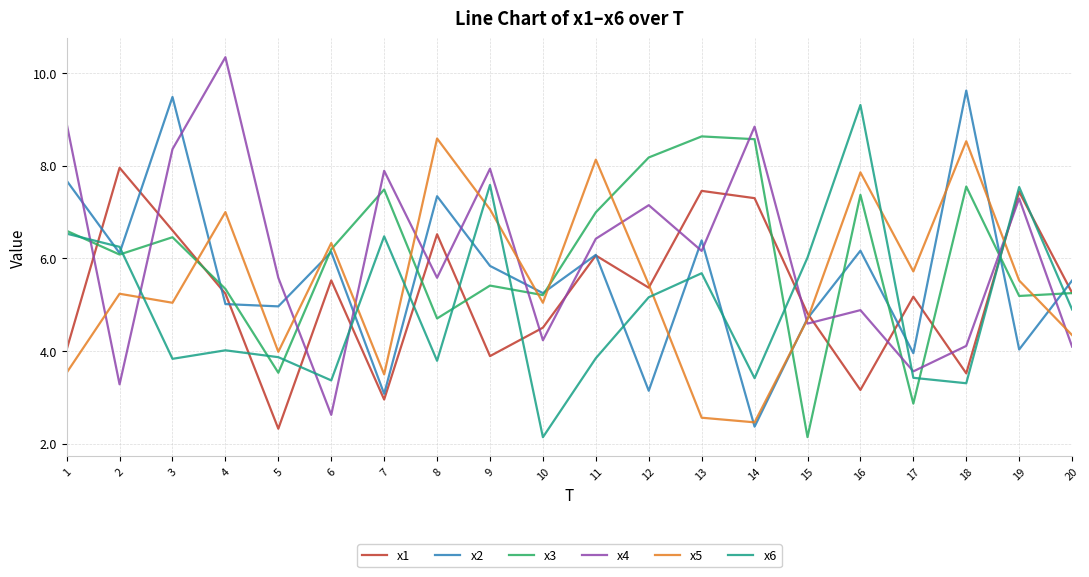

At 3, list the series in order from smallest to largest.

x6, x5, x3, x1, x4, x2